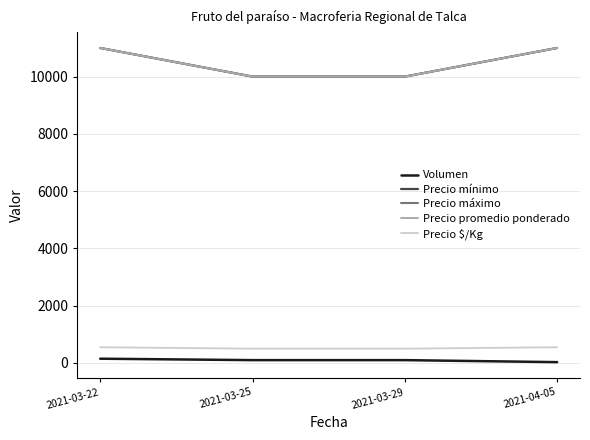

Is this an area chart (filled region under the line)?

No